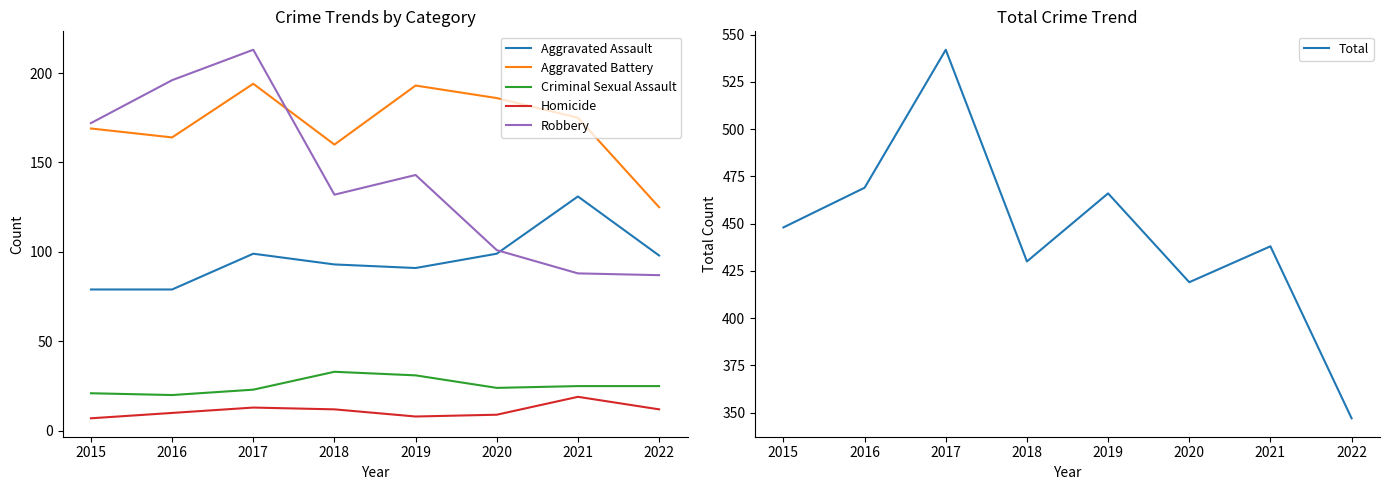

Reading left to right, extract all data points from this chart.

Aggravated Assault: 79	79	99	93	91	99	131	98
Aggravated Battery: 169	164	194	160	193	186	175	125
Criminal Sexual Assault: 21	20	23	33	31	24	25	25
Homicide: 7	10	13	12	8	9	19	12
Robbery: 172	196	213	132	143	101	88	87
Total: 448	469	542	430	466	419	438	347